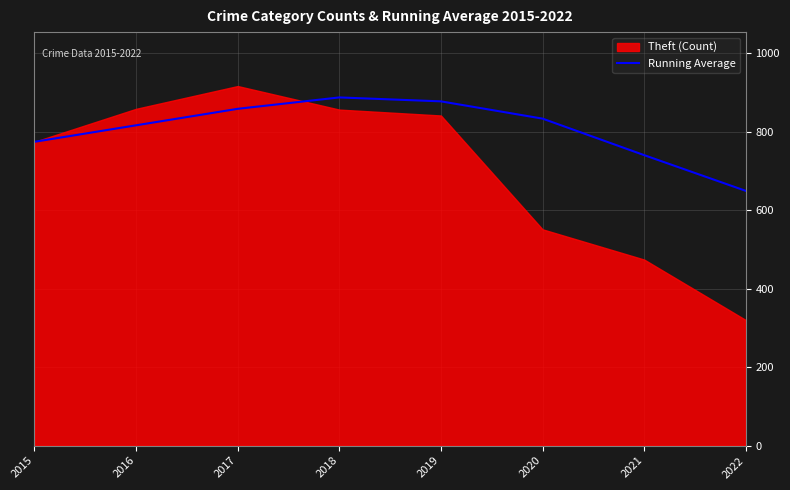

Where is the data nearest to the value 768?

2015